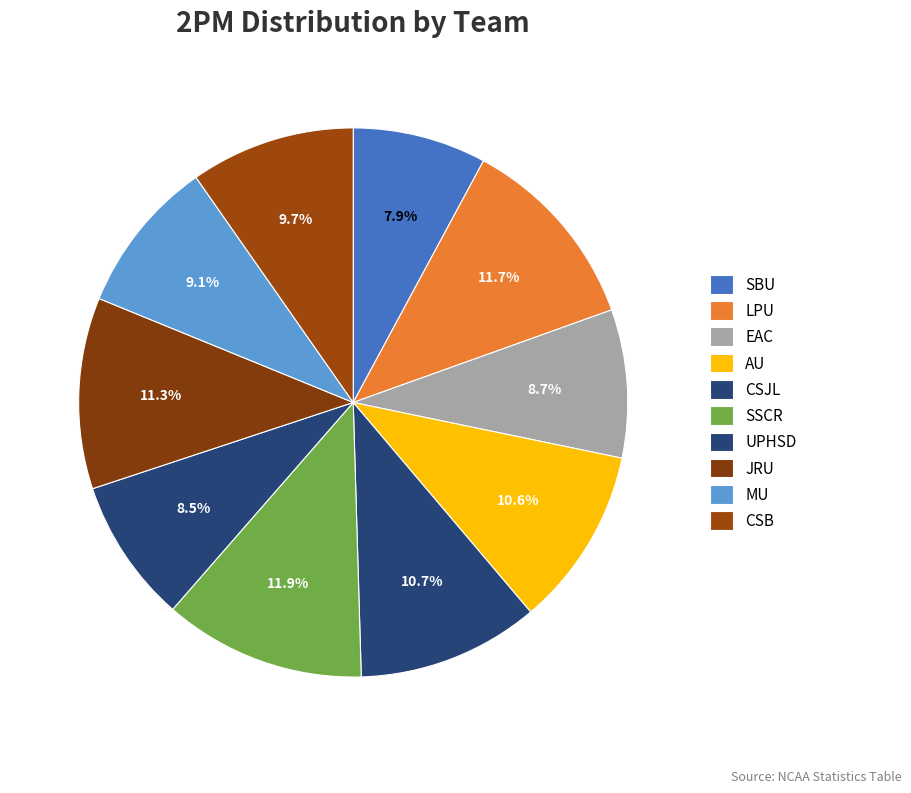

How many segments does this pie chart have?

10